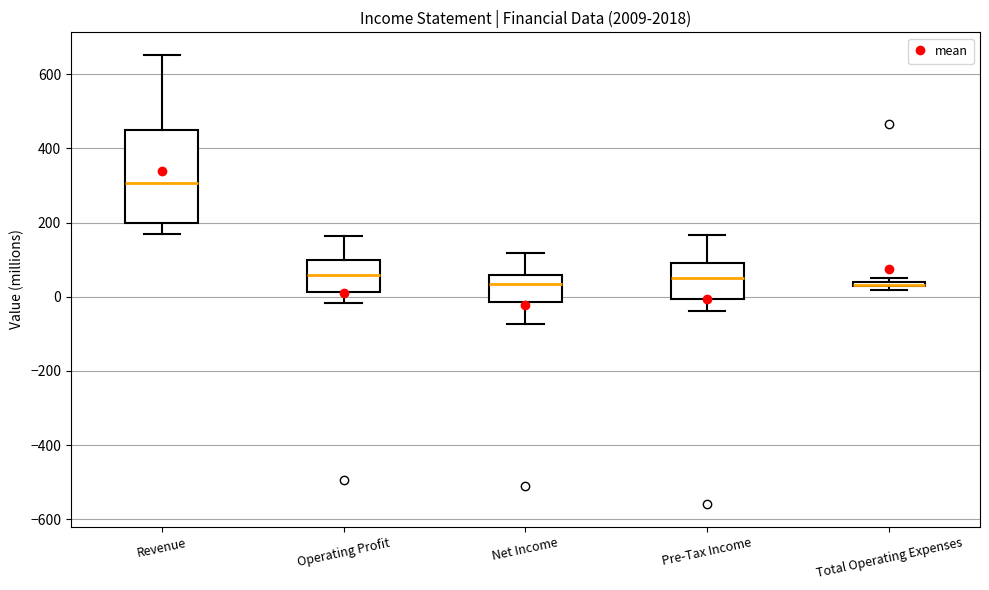

Which box is the tallest, from its lower edge to its upper edge?

Revenue